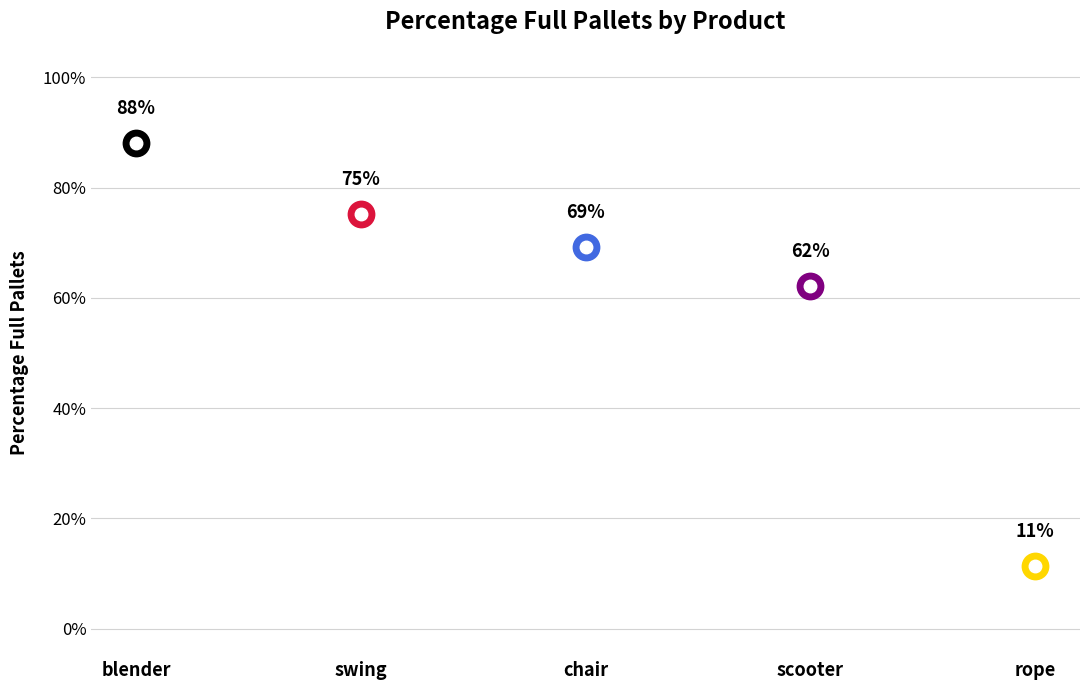

List the labels in order of value, largest first.

blender, swing, chair, scooter, rope